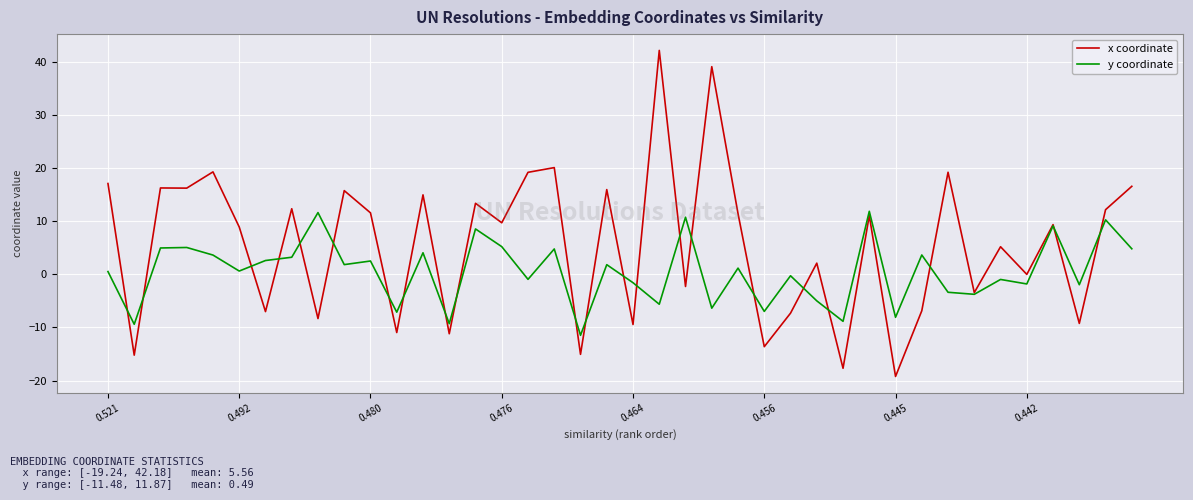

List the series in order of their peak value, highest first.

x coordinate, y coordinate